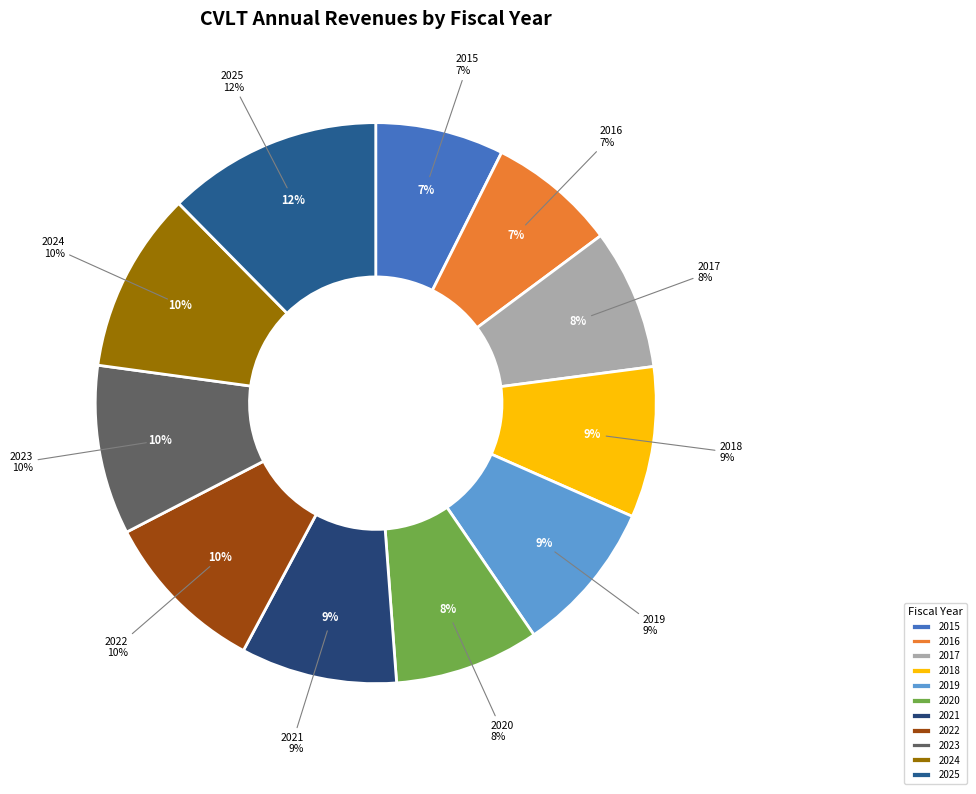

How many slices are in this pie chart?

11